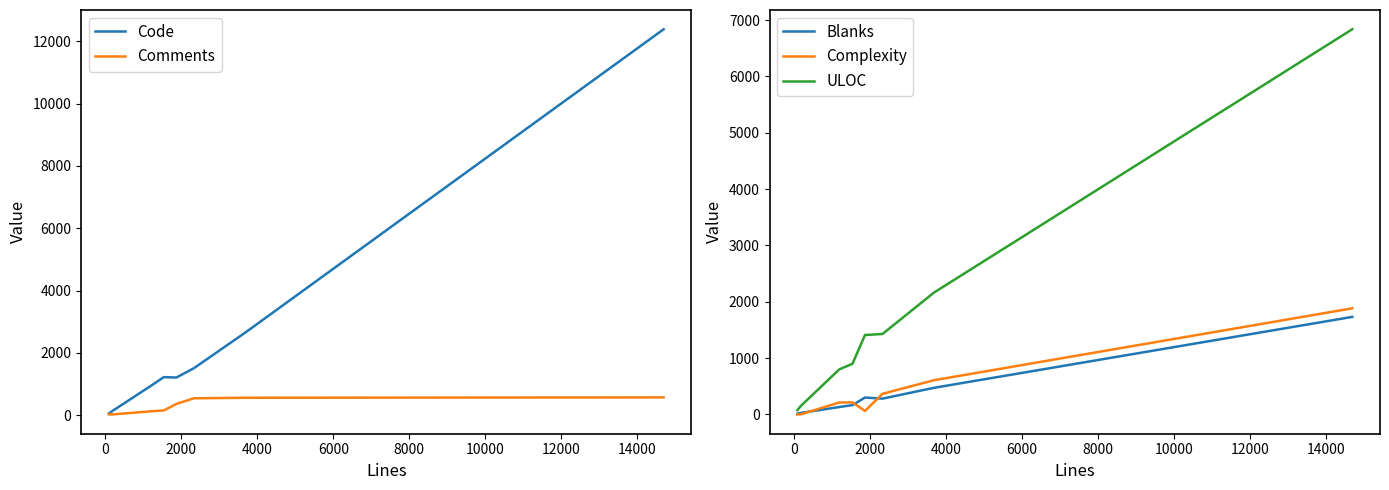

What is the highest value of the Complexity series?

1884